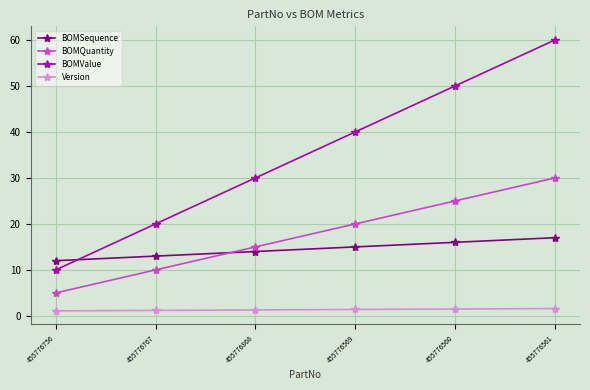

At how many categories does at least one series exceed 51?

1